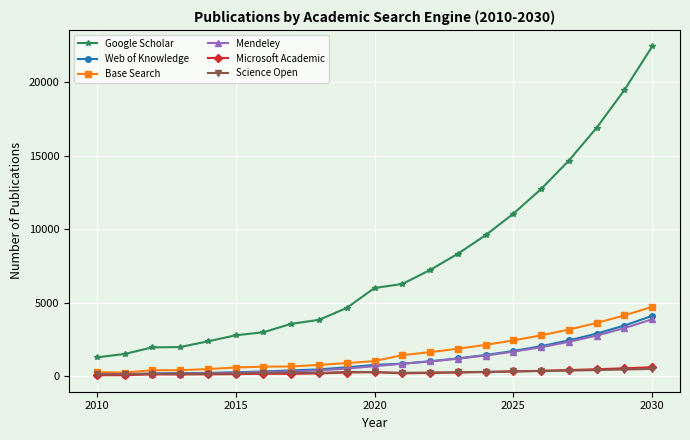

What is the difference between the second highest and minimum values in the Google Scholar series?

18187.2